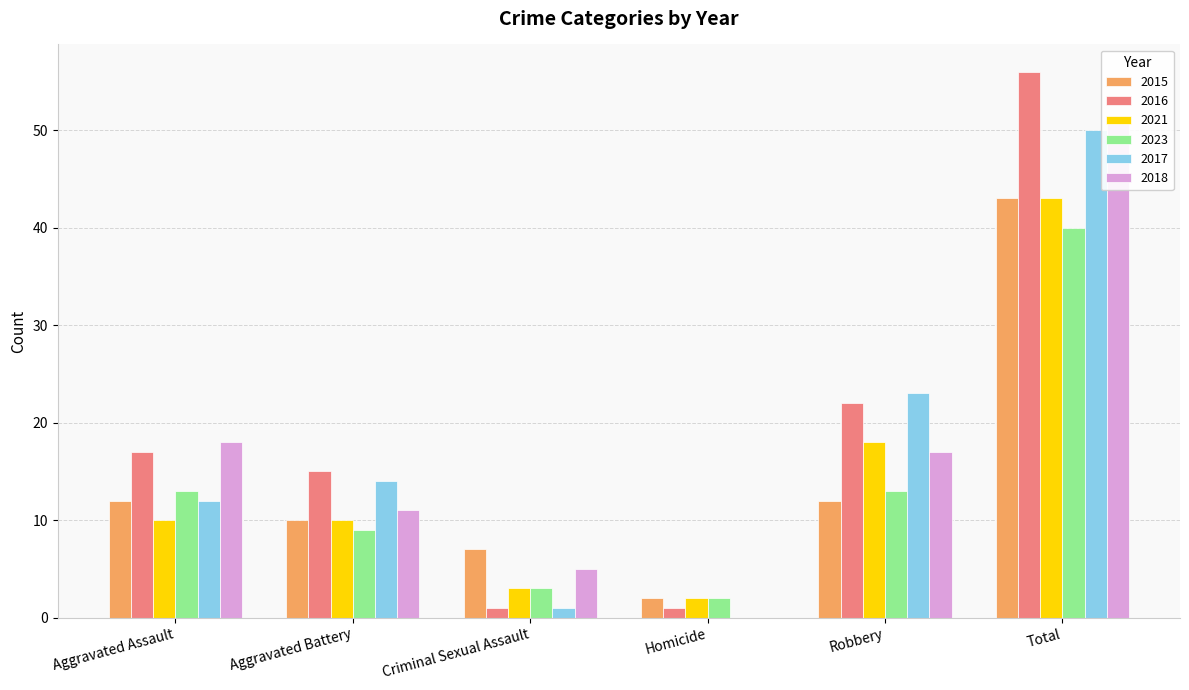

The 2021 series shows 2 at Homicide. True or false?

True